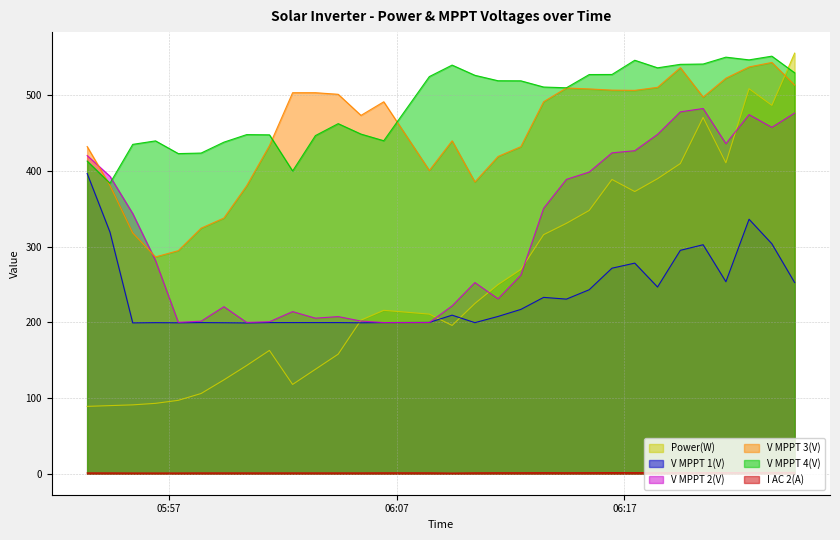

What is the difference between the I AC 2(A) values at 2025-04-06 06:17:27 and 2025-04-06 06:11:27?

0.1